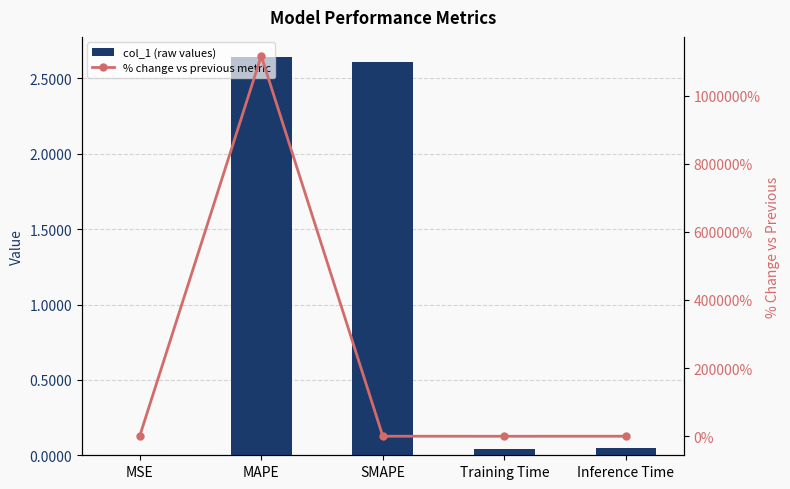

What is the spread (max minus min) of values at SMAPE?

3.9